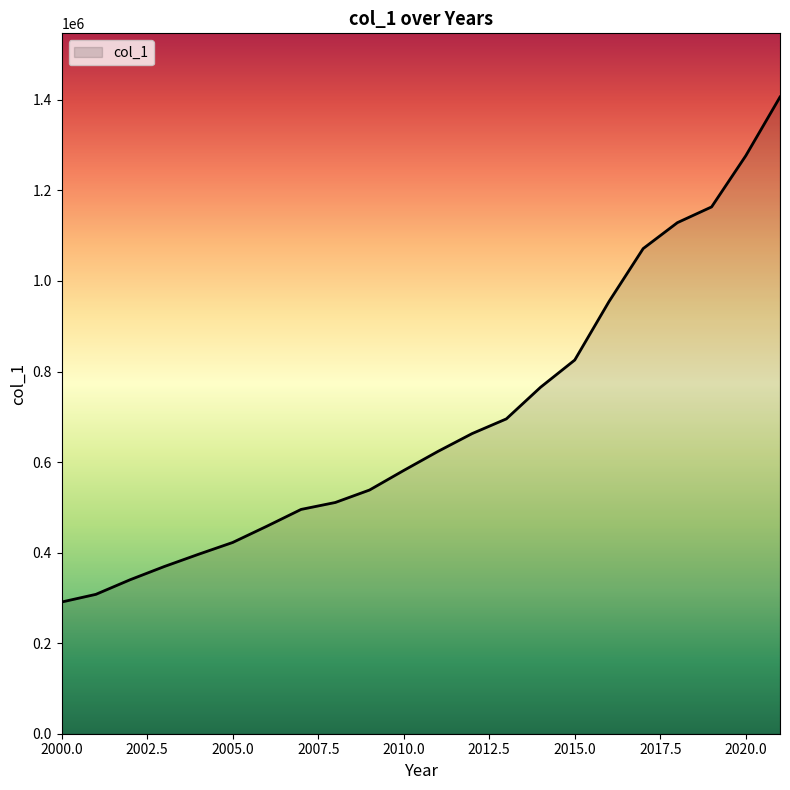

What is the maximum value shown in the chart?

1406402